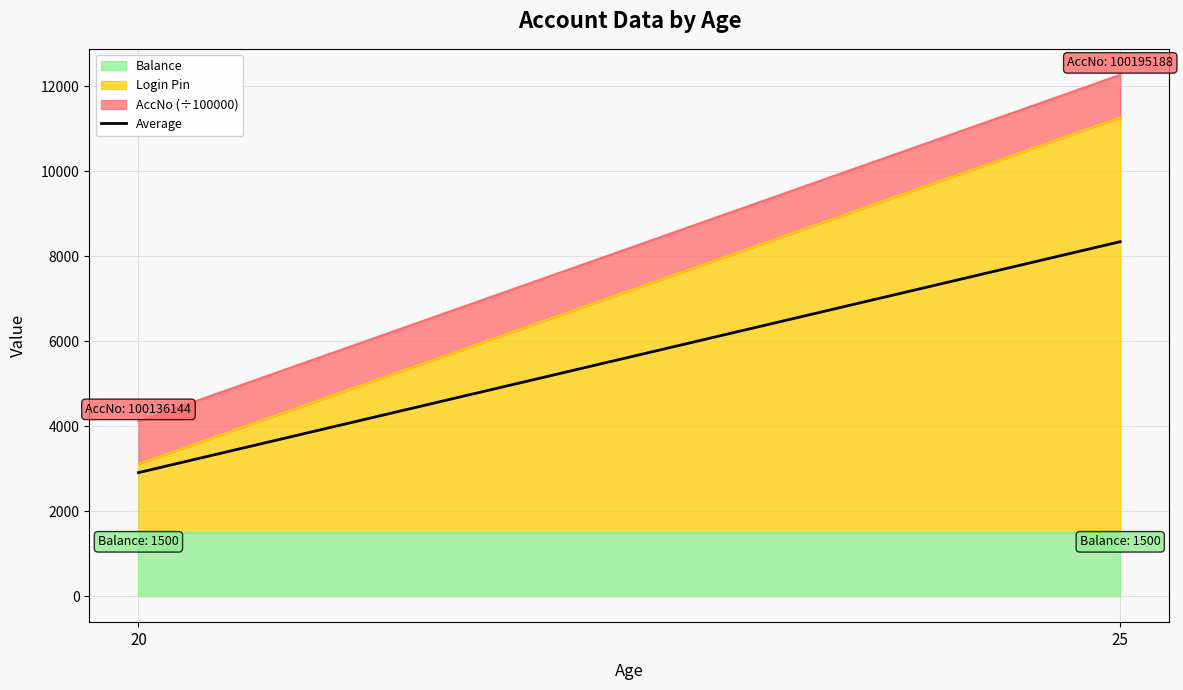

What is the ratio of the value at 20 to the value at 25?

0.3